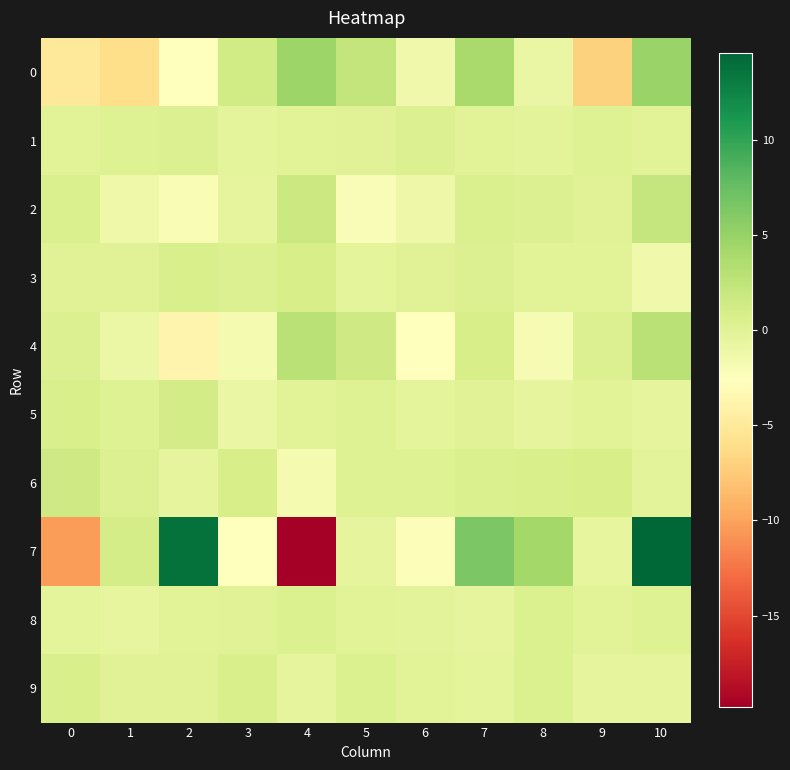

At 8, list the series in order from largest to smallest.

7, 6, 8, 9, 2, 3, 1, 5, 0, 4